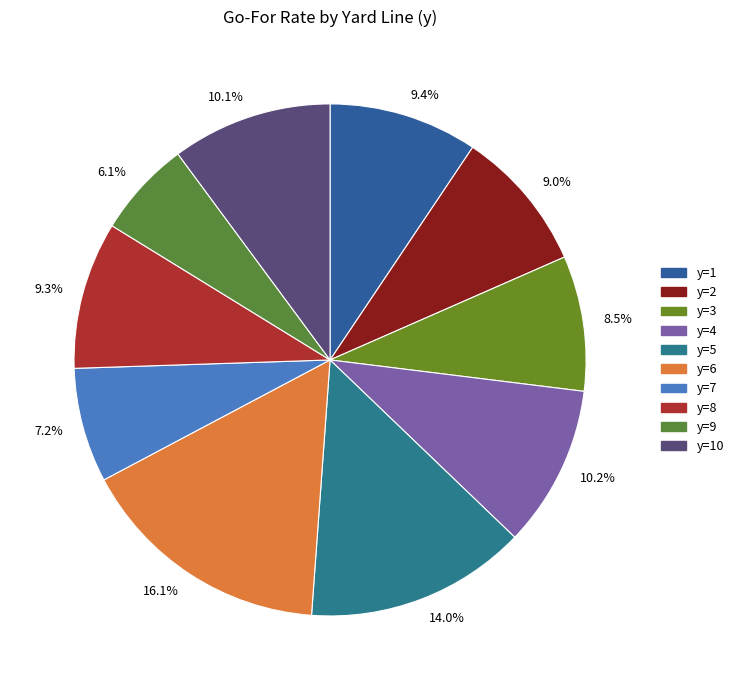

What is the ratio of the value at 9.0% to the value at 9.4%?

1.0